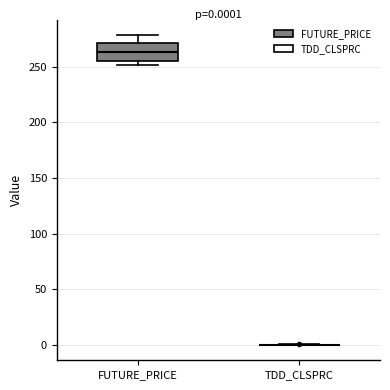

Which box is the tallest, from its lower edge to its upper edge?

FUTURE_PRICE